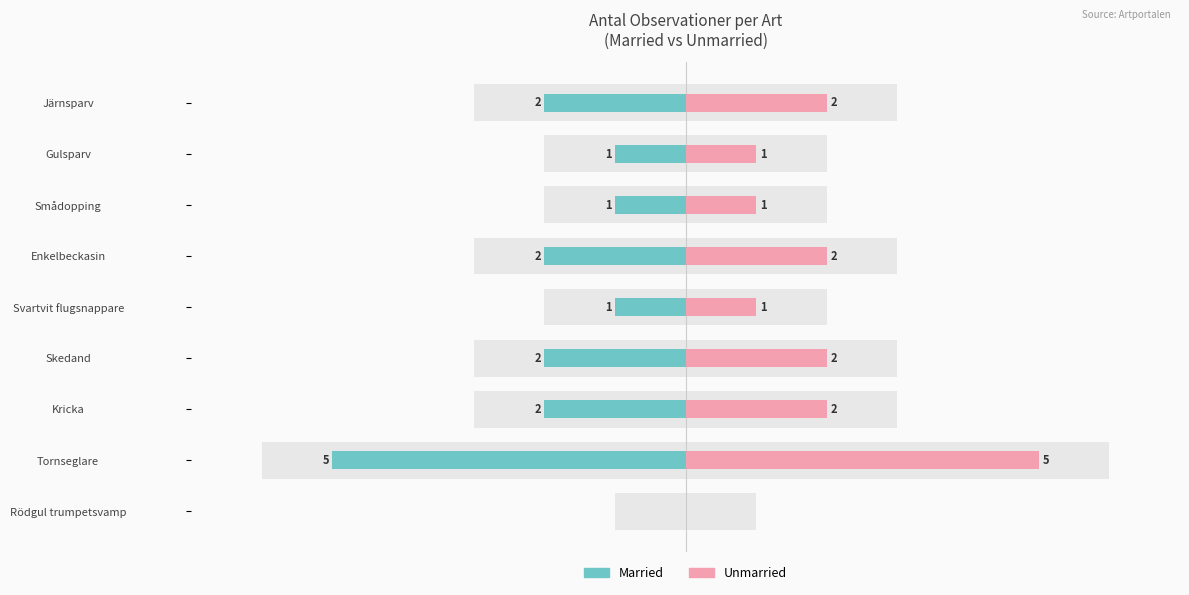

The value of Married at Enkelbeckasin is -2. True or false?

True